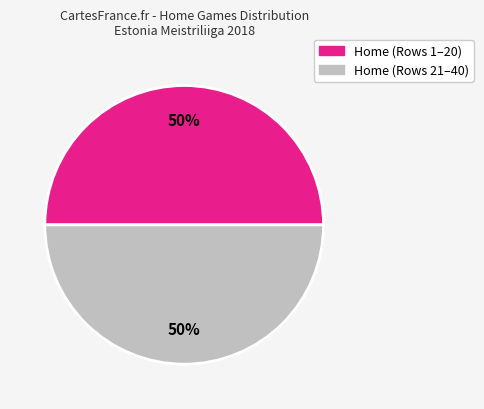

To the nearest percent, what is the average slice percentage?

50%